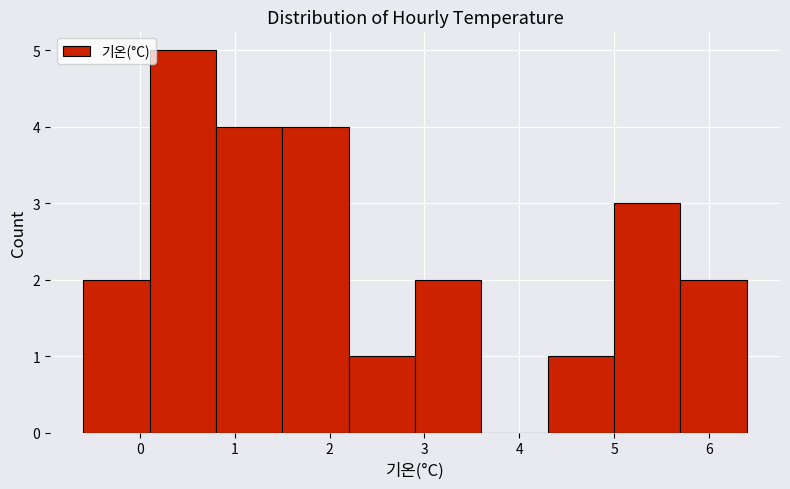

Reading left to right, list every bar in this chart as the range it spans on the x-axis followed by its height. The values are not printed on the chart, so give them approximately, as read against the axis.

-0.6 to 0.1: 2
0.1 to 0.8: 5
0.8 to 1.5: 4
1.5 to 2.2: 4
2.2 to 2.9: 1
2.9 to 3.6: 2
3.6 to 4.3: 0
4.3 to 5.0: 1
5.0 to 5.7: 3
5.7 to 6.4: 2